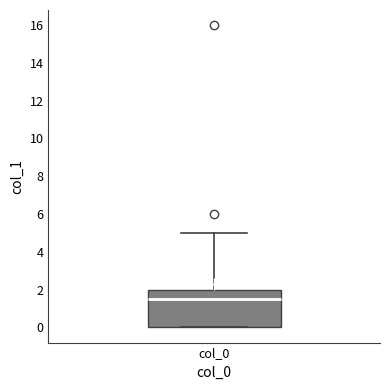

Transcribe this box plot: give where the median line is, the range the box spans, and where the two whiskers end, as read against the y-axis. The values are not printed on the chart, so give them approximately, as read against the axis.

median 1.6, box 0.0 to 2.0, whiskers 0.0 to 5.0